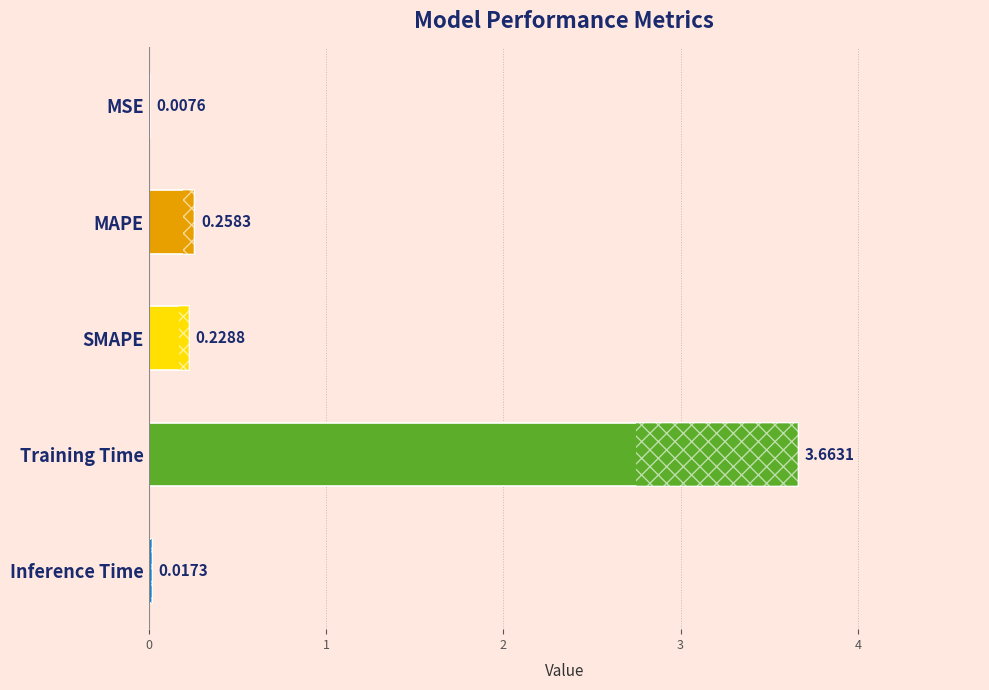

What is the sum of all values?

4.2